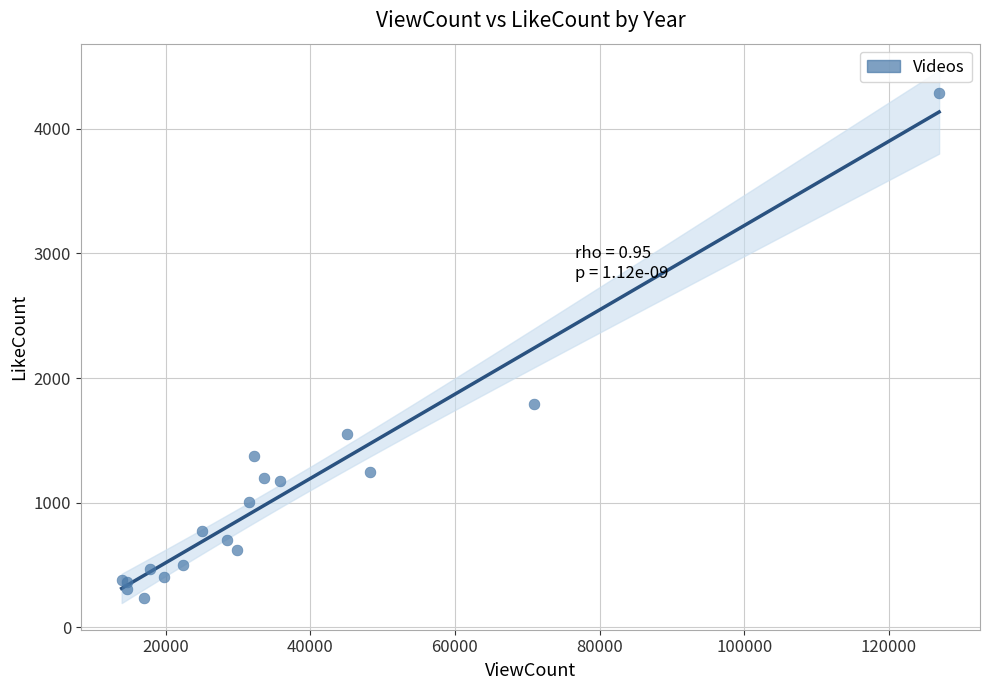

What Y value in the scatter plot is closest to 2261?

1791